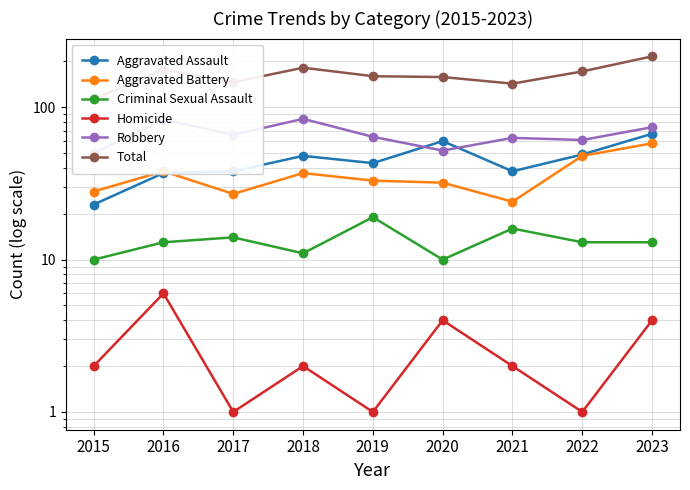

Between 2018 and 2020, which series saw the biggest shift?

Robbery